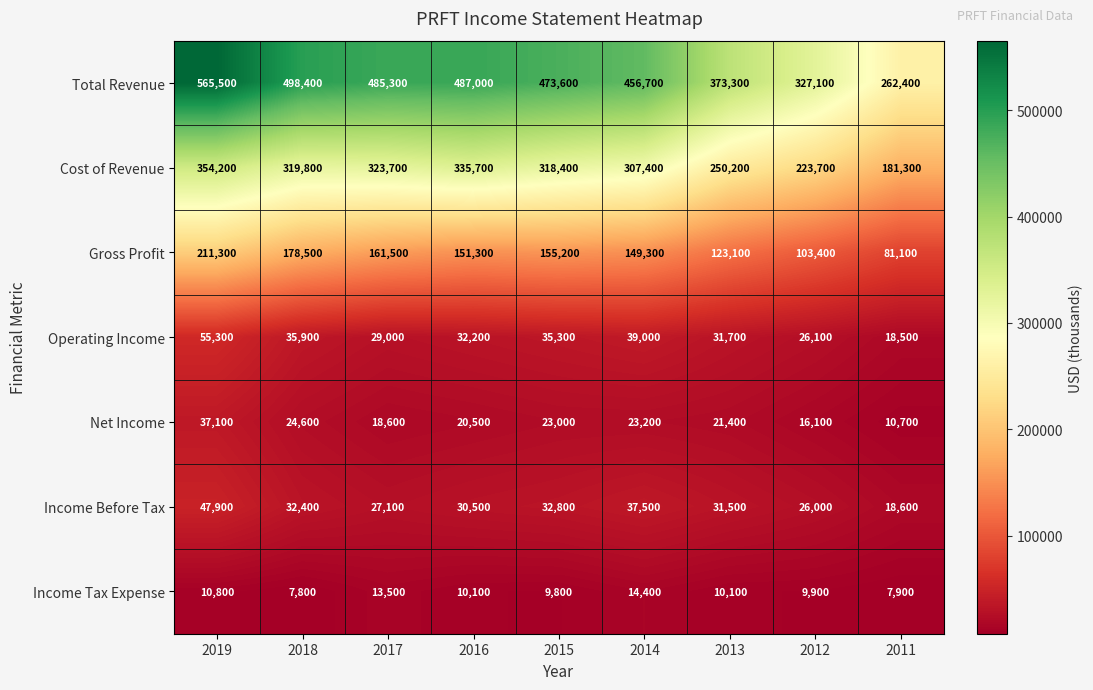

At which label does Gross Profit reach its peak?

2019